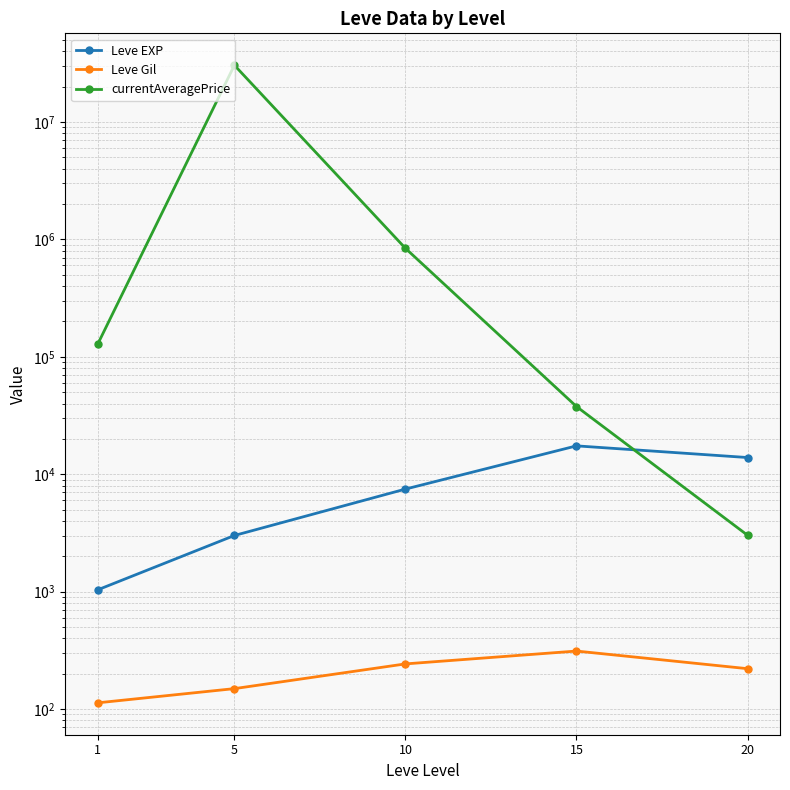

List the labels in order of currentAveragePrice value, smallest first.

20, 15, 1, 10, 5